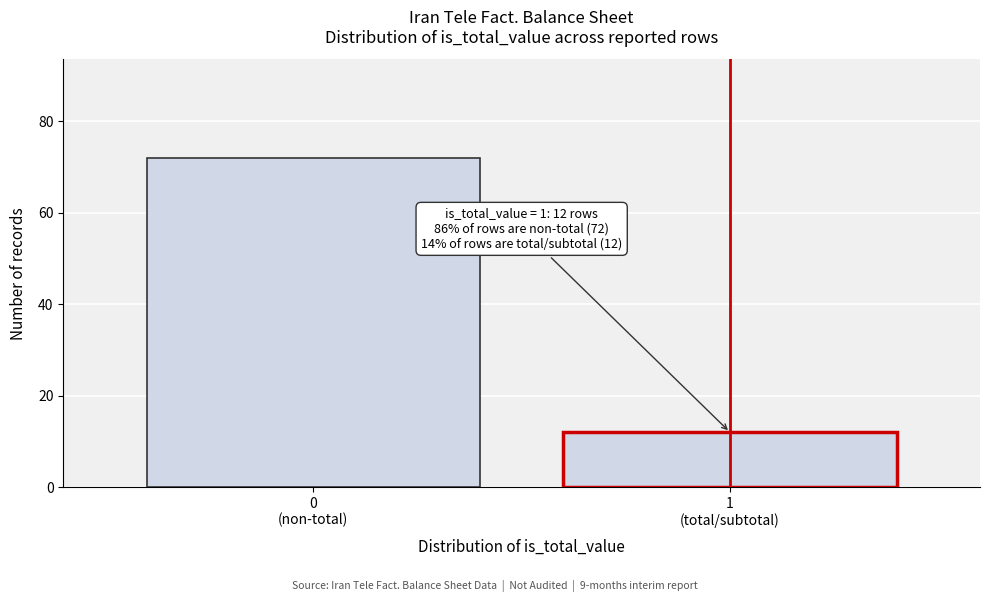

Reading left to right, transcribe all the data shown in this chart.

72	12